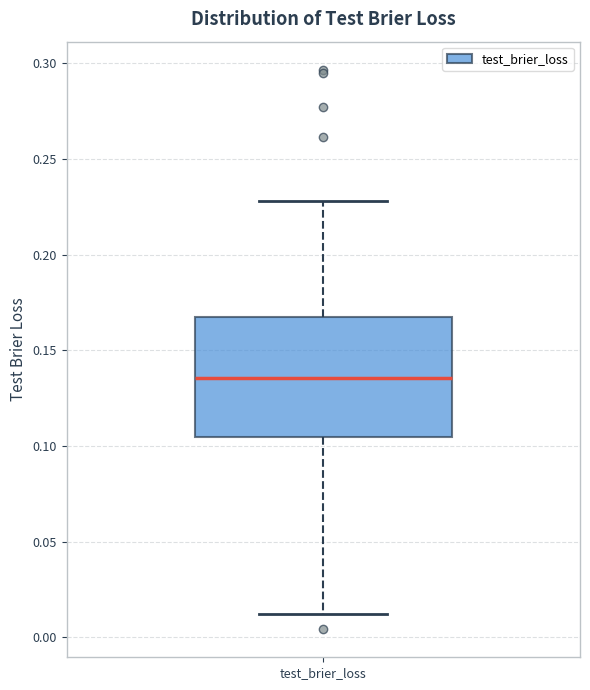

Read this box plot against the y-axis: the position of the median line, the range covered by the box, and the ends of both whiskers. The values are not printed on the chart, so give them approximately, as read against the axis.

median 0.135, box 0.105 to 0.165, whiskers 0.010 to 0.230